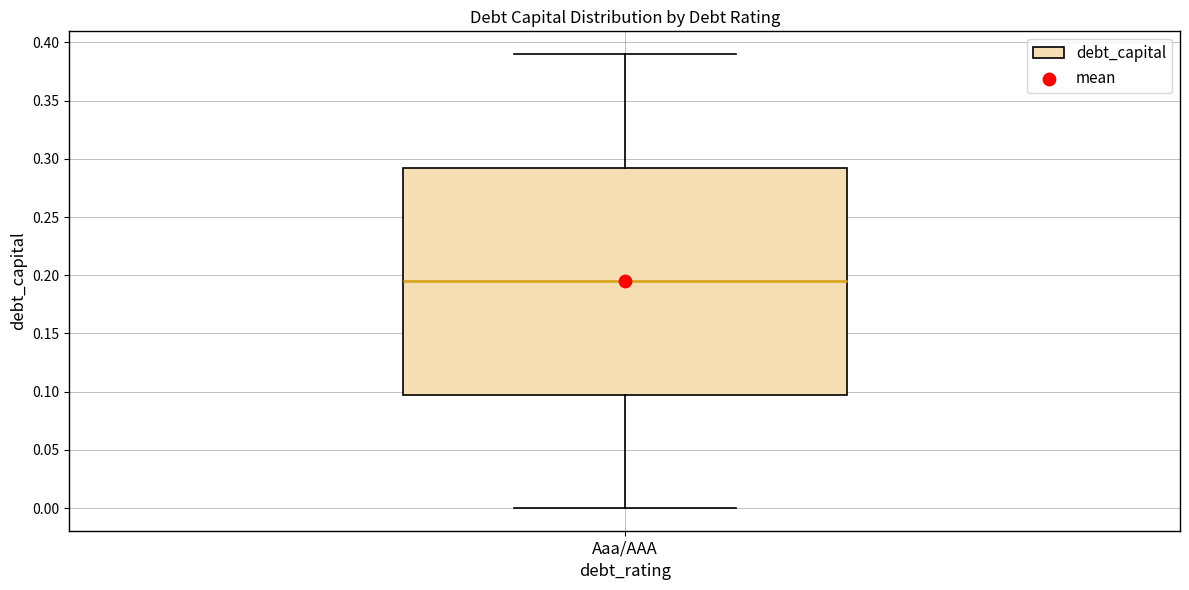

Read this box plot against the y-axis: the position of the median line, the range covered by the box, and the ends of both whiskers. The values are not printed on the chart, so give them approximately, as read against the axis.

median 0.195, box 0.100 to 0.295, whiskers 0.000 to 0.390